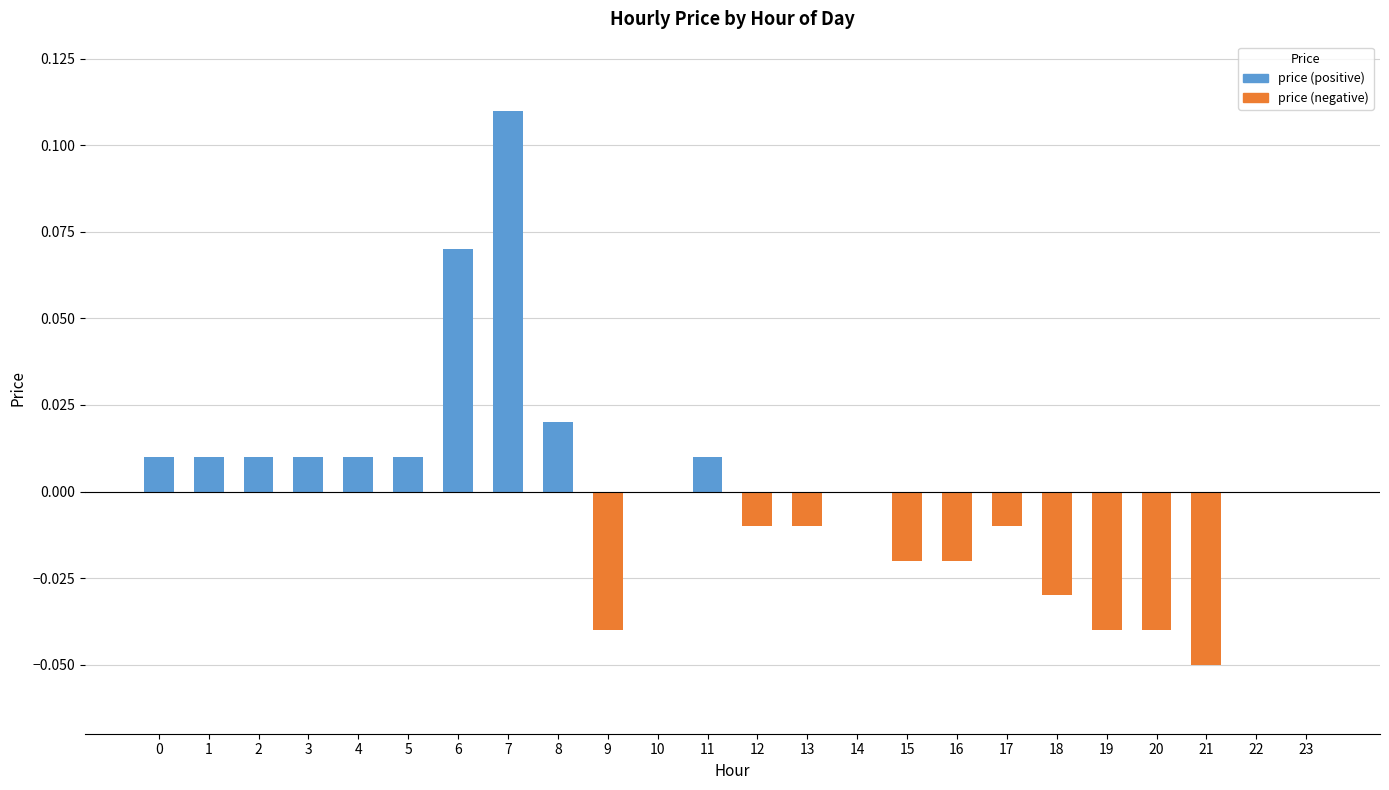

Is it true that the value at 14 is 0.1?

False